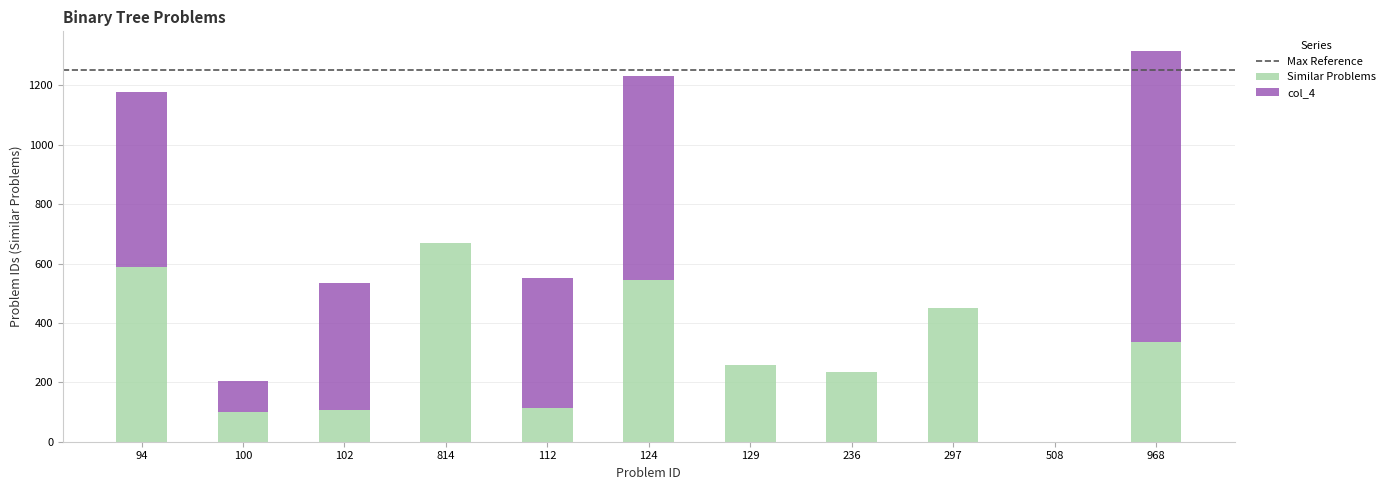

Does the chart contain stacked bars?

Yes